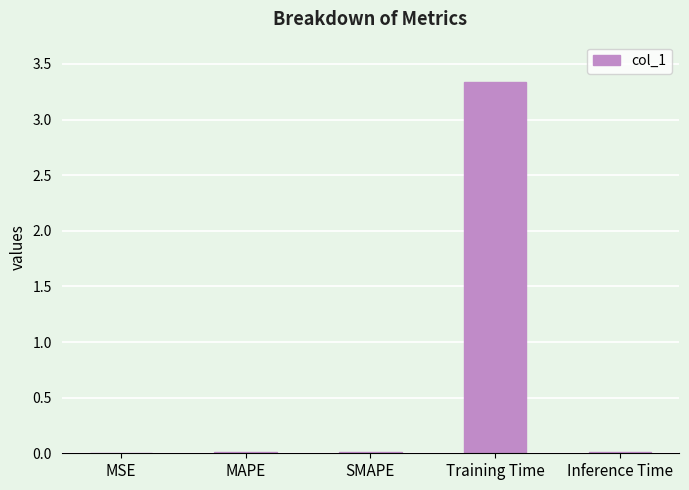

Count the number of categories in the chart.

5